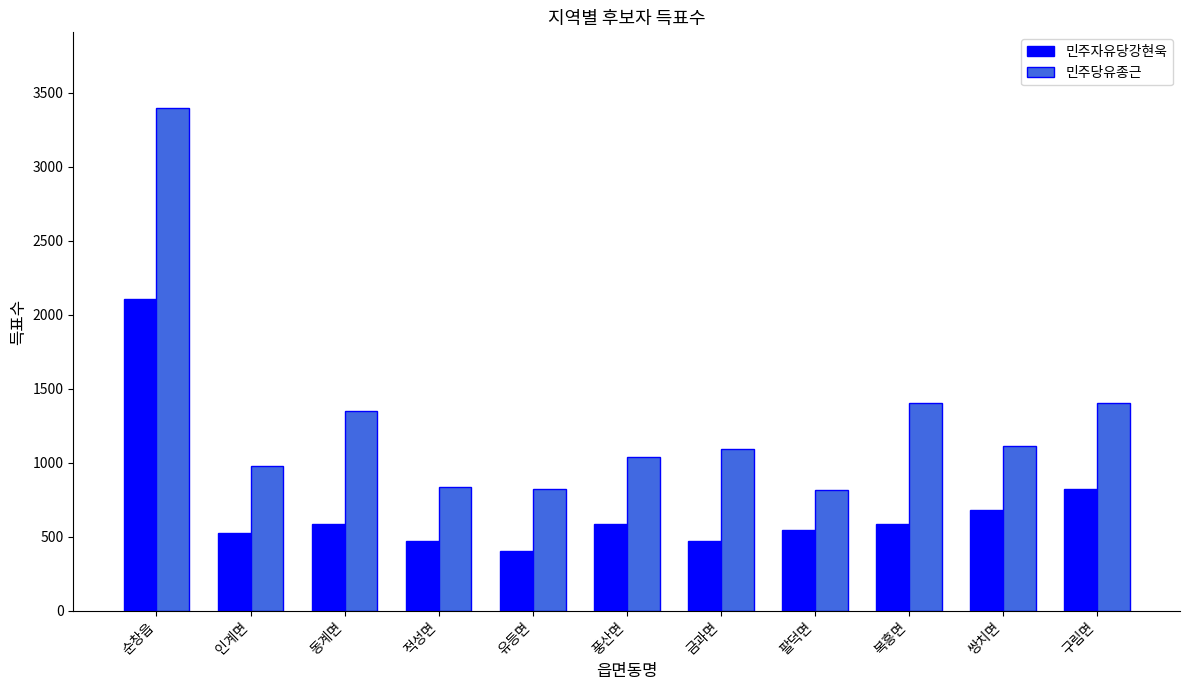

Between 인계면 and 풍산면, which series saw the biggest shift?

민주자유당강현욱